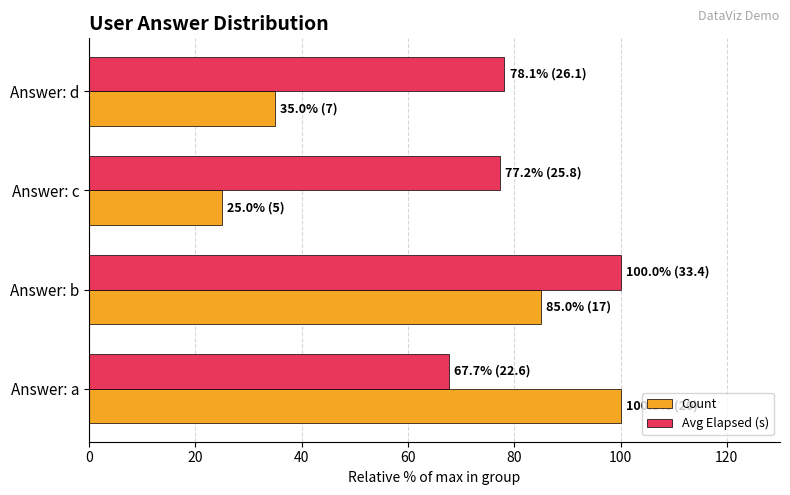

At how many categories does at least one series exceed 40?

4